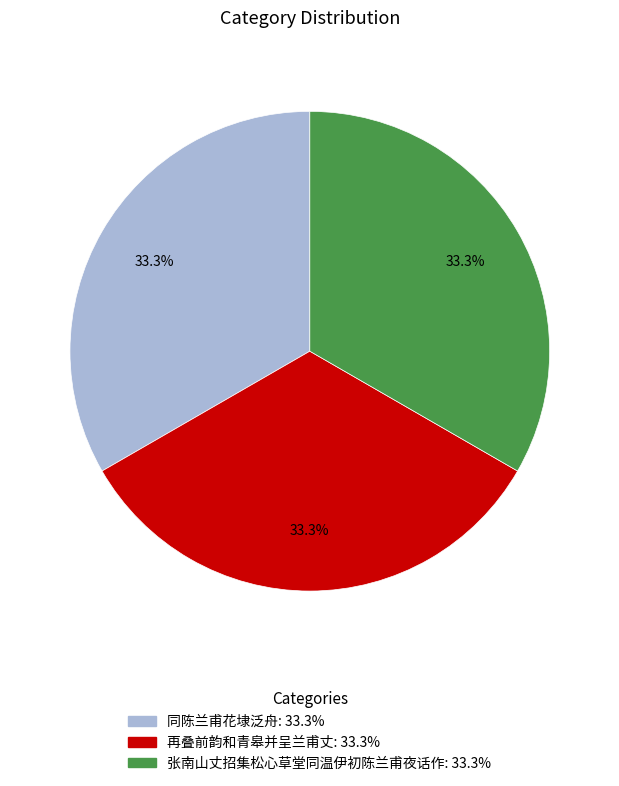

Is 再叠前韵和青皋并呈兰甫丈 the majority of the pie?

No